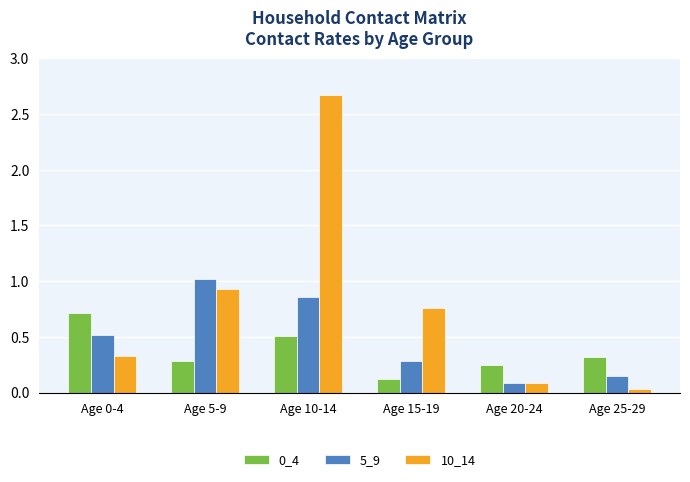

How many bars are there in total?

18